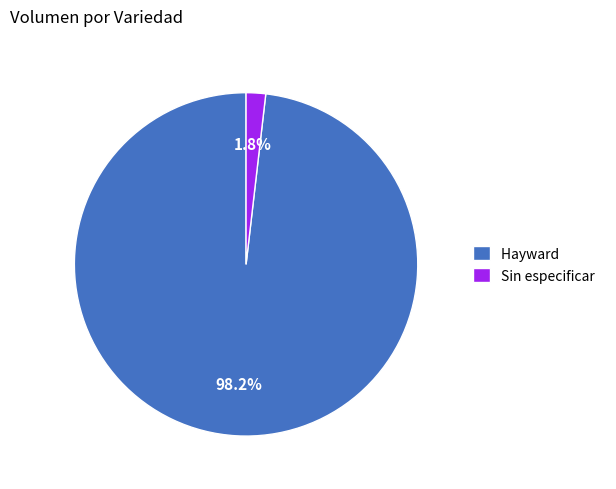

Which has a higher value, Sin especificar or Hayward?

Hayward